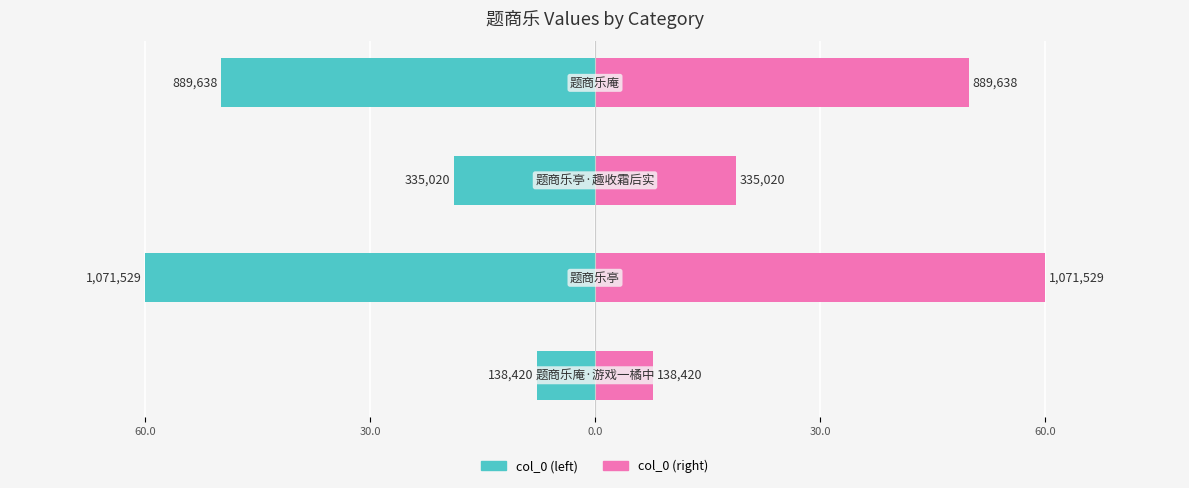

Reading right to left, transcribe all the data shown in this chart.

col_0 (left): -49.8	-18.8	-60.0	-7.8
col_0 (right): 49.8	18.8	60.0	7.8